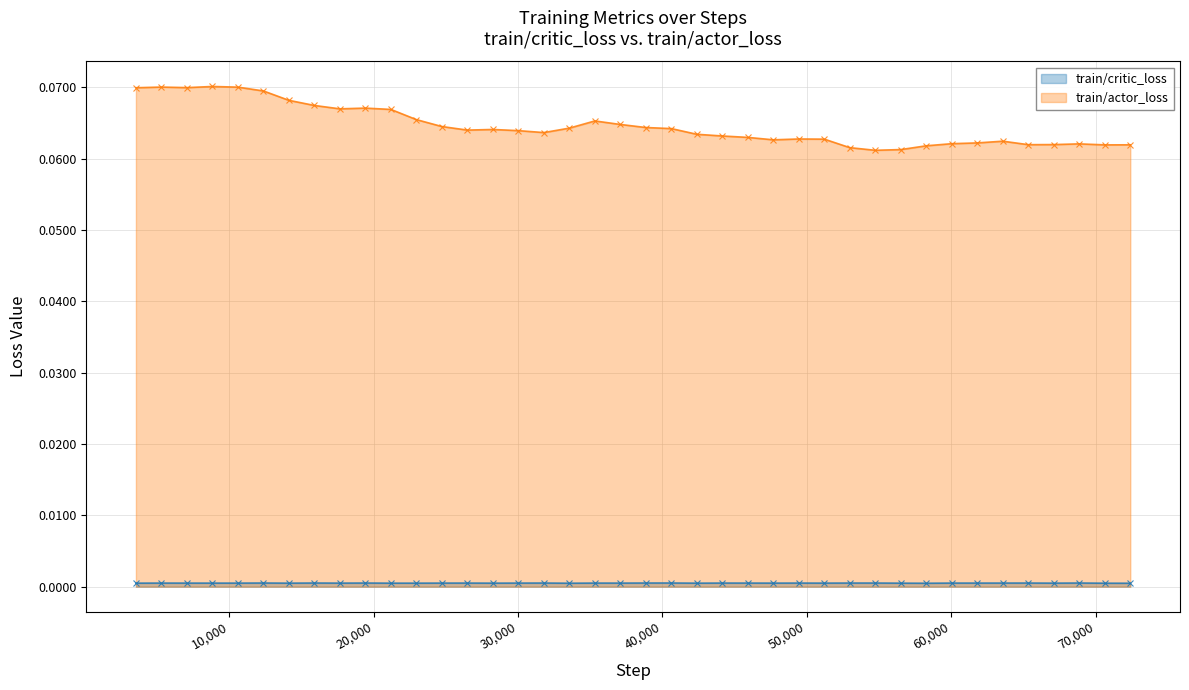

Which series has the largest total across all categories?

train/actor_loss